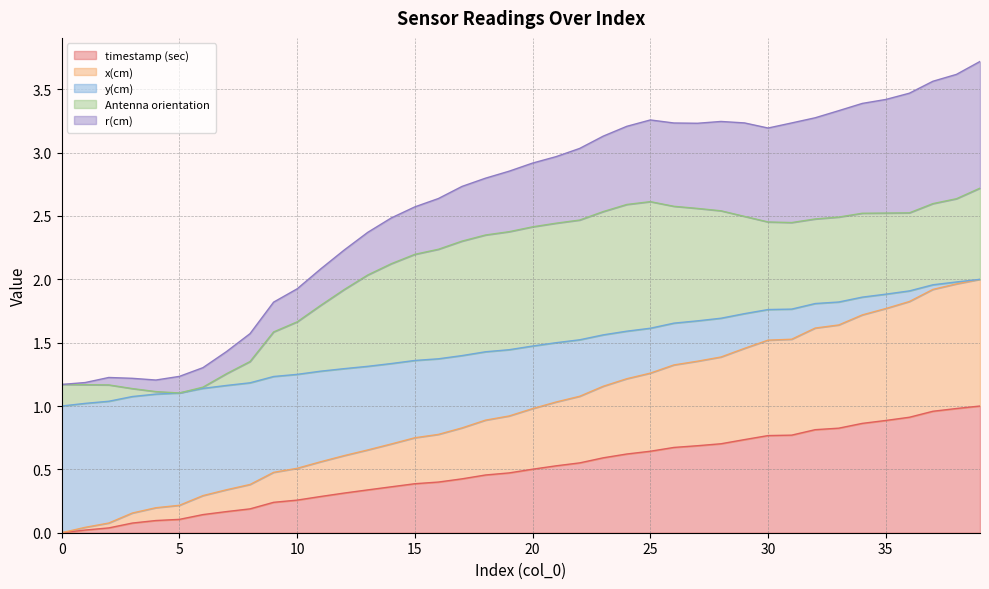

How many positive values does the timestamp (sec) series have?

39